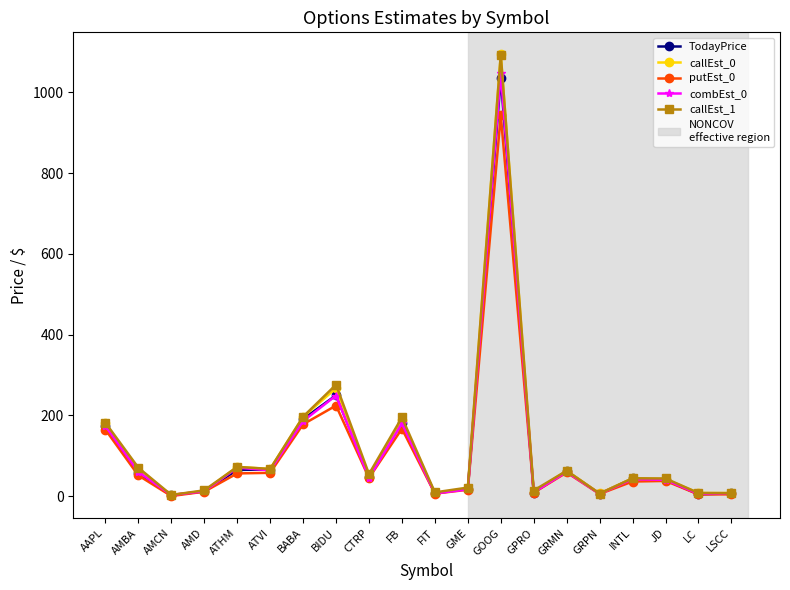

What is the maximum value for callEst_1?

1093.0